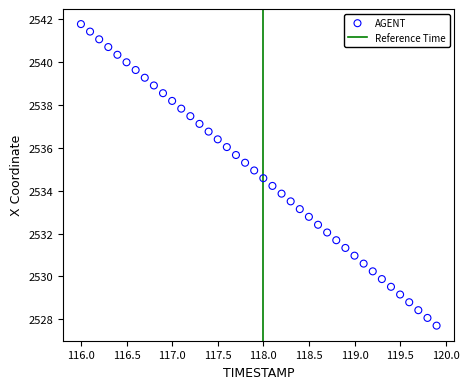

What is the range of X values (max minus min)?

3.9